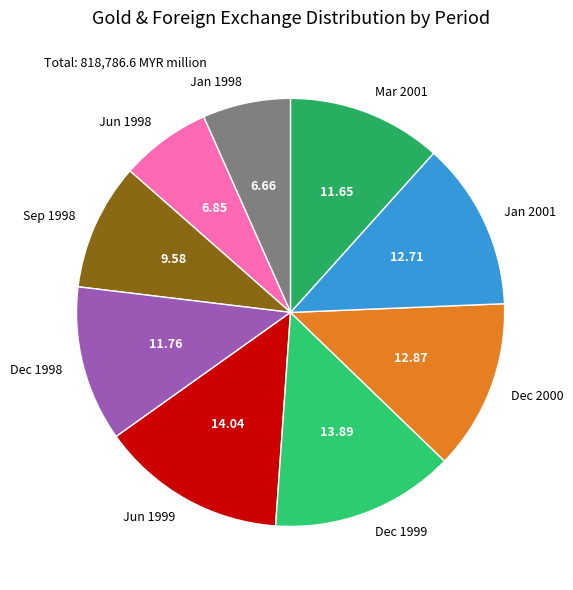

Is there a majority slice in this chart?

No